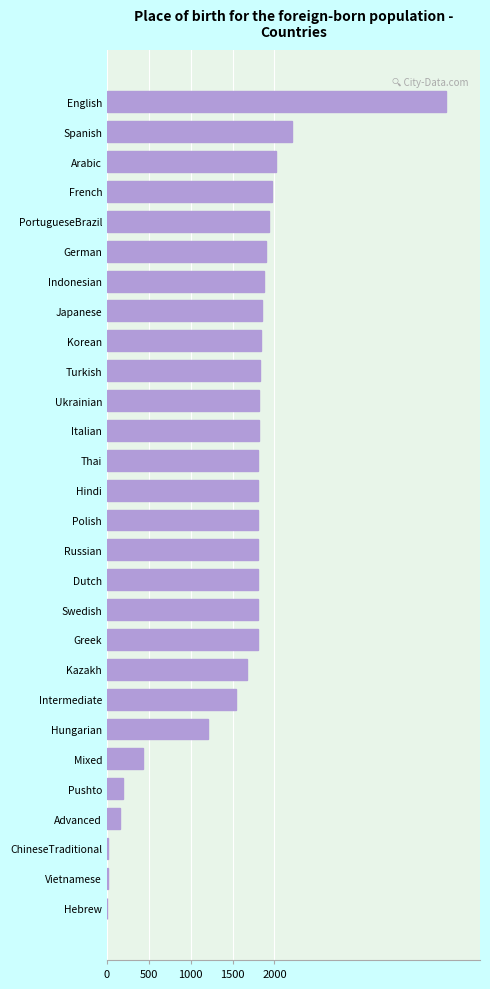

Approximately how many times larger is the value at German compared to Intermediate?

1.2